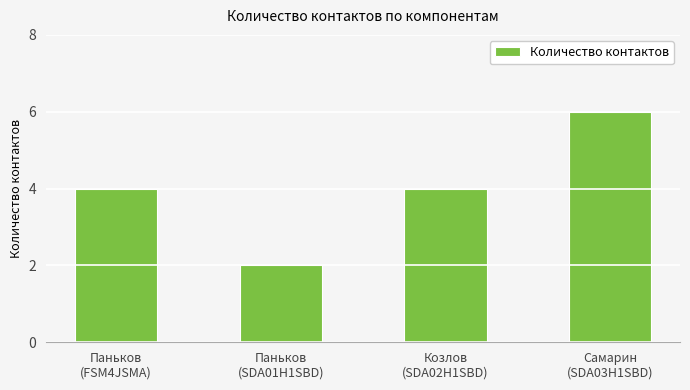

How many distinct data groups are displayed?

1